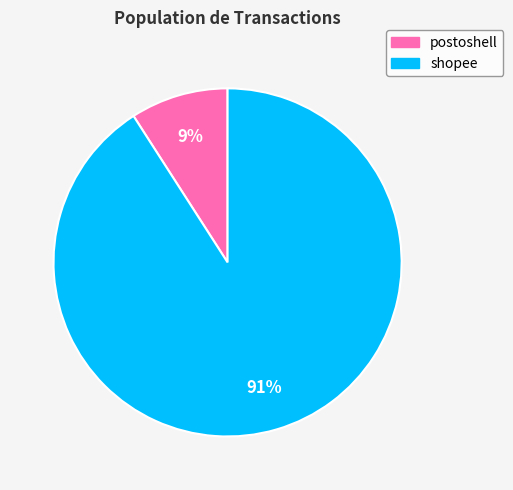

To the nearest percent, what is the average slice percentage?

50%